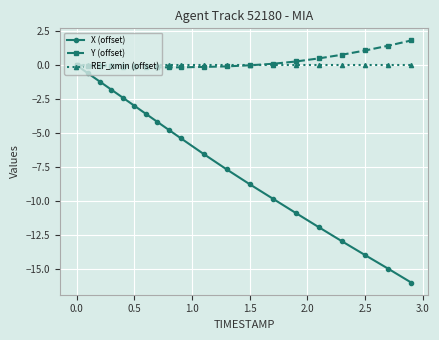

True or false: X (offset) has more than 2 interior local peaks.

False